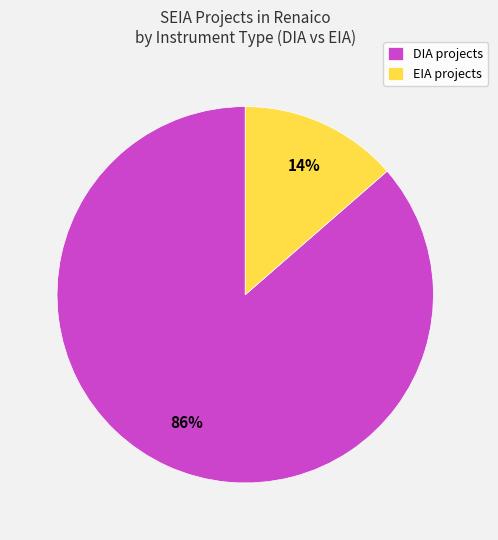

True or false: DIA accounts for 86% of the total.

True